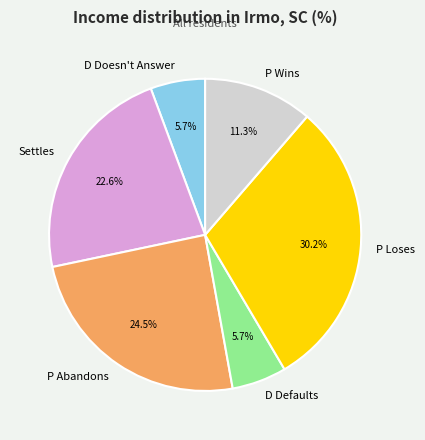

To the nearest percent, what portion does D Doesn't Answer represent?

6%